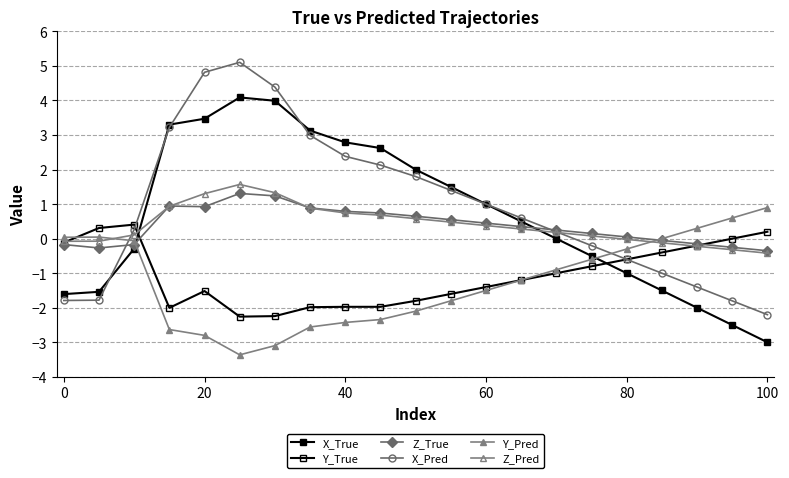

Which series has the largest total across all categories?

X_Pred